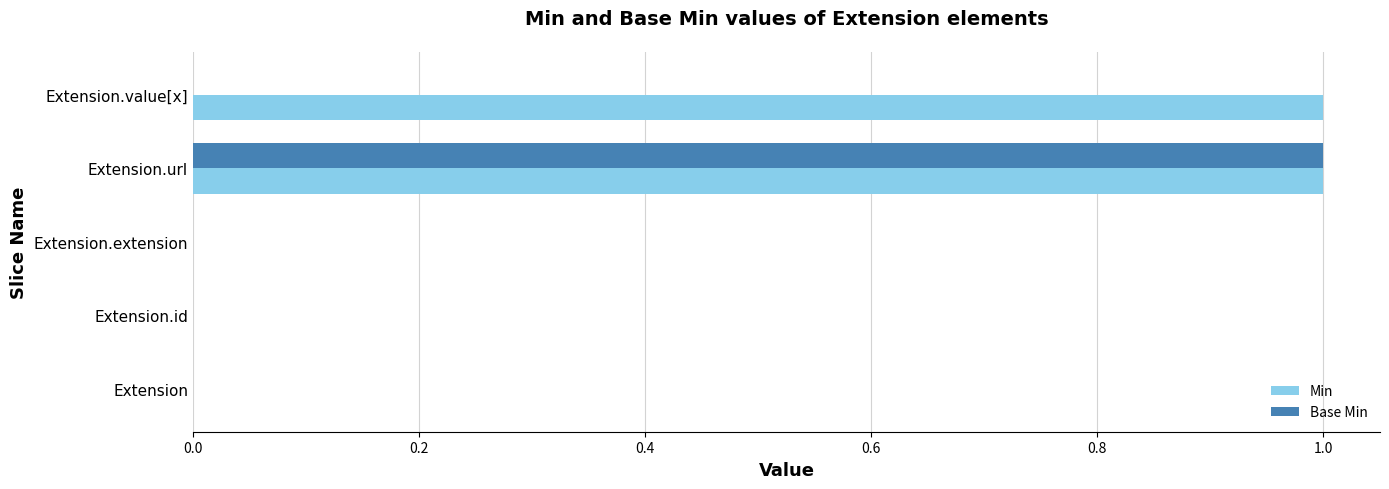

Is the value of Min at Extension.url greater than the value of Base Min at Extension.value[x]?

Yes